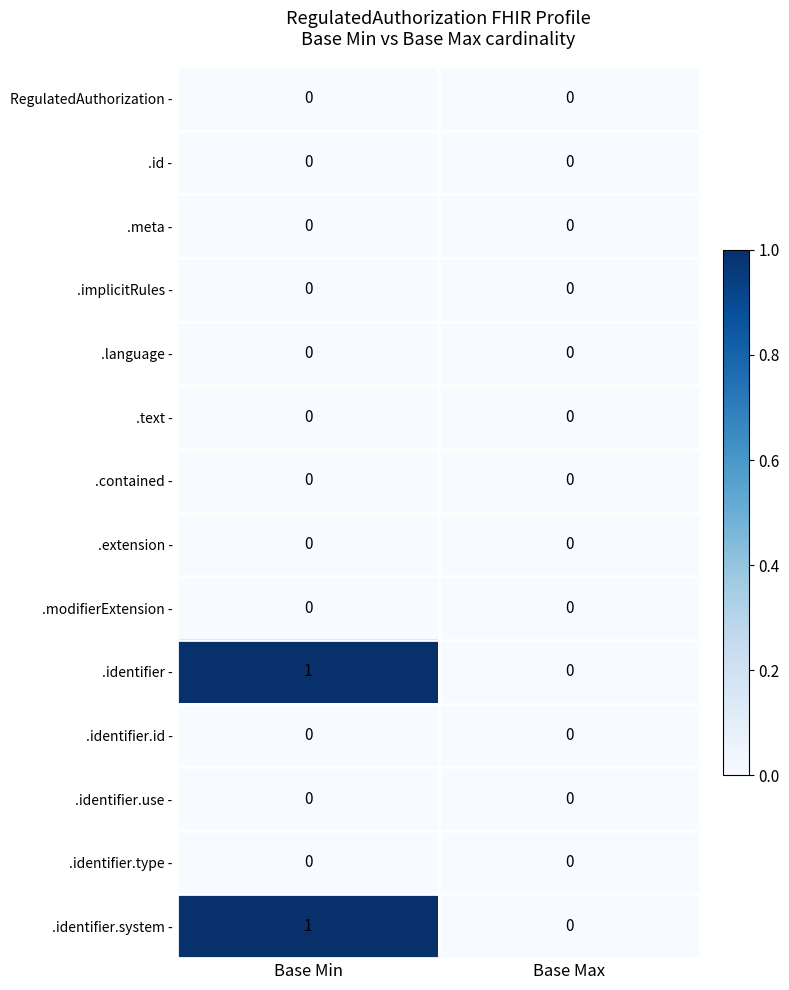

How many data points does each series have?

2